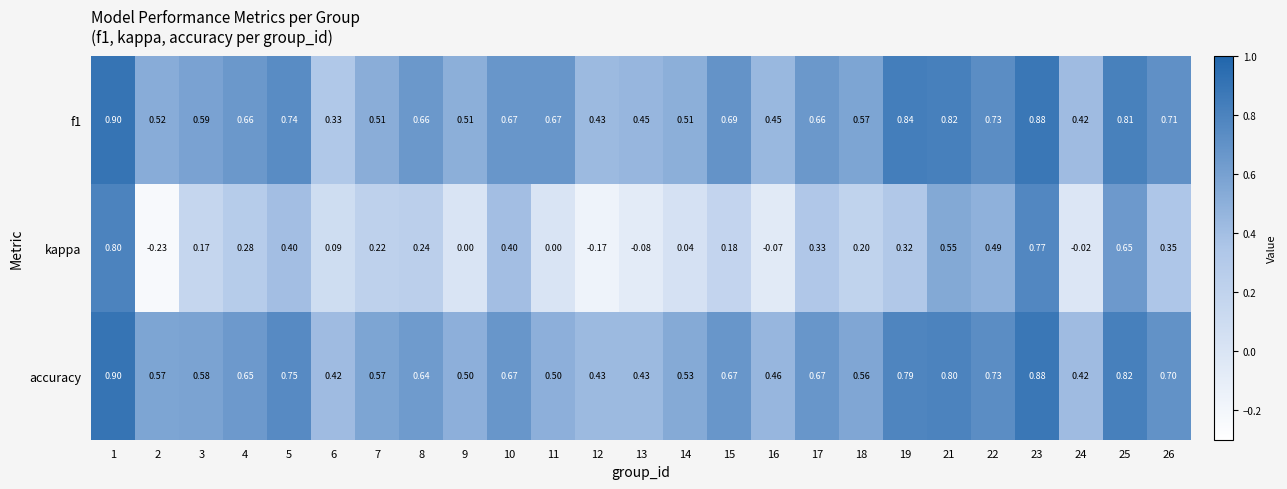

What is the total value across all series at 13?

0.8